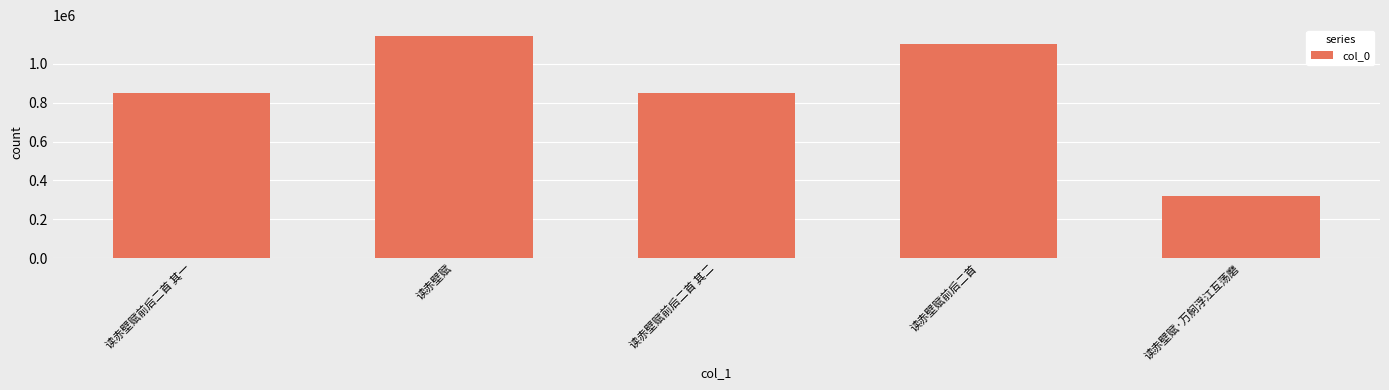

What is the label of the 3rd bar from the left?

读赤壁赋前后二首 其二